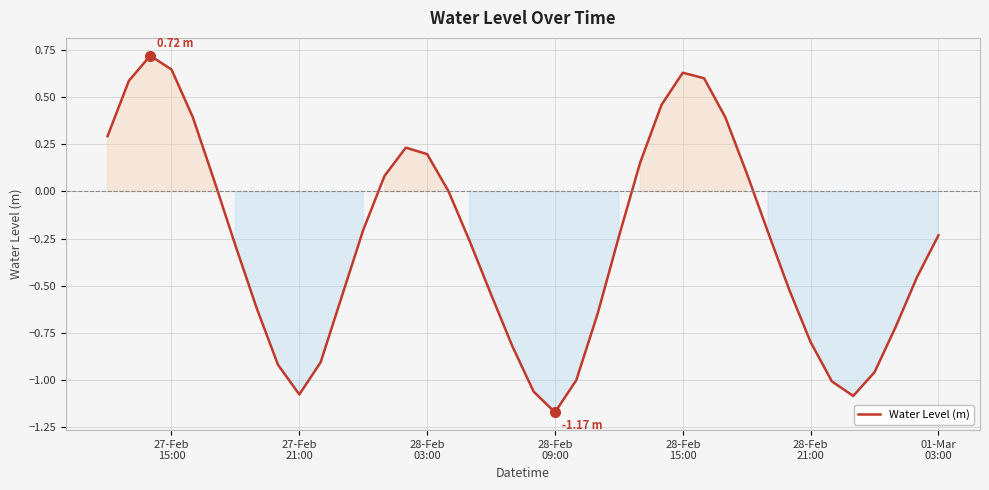

What is the difference between the maximum and minimum values?

1.9